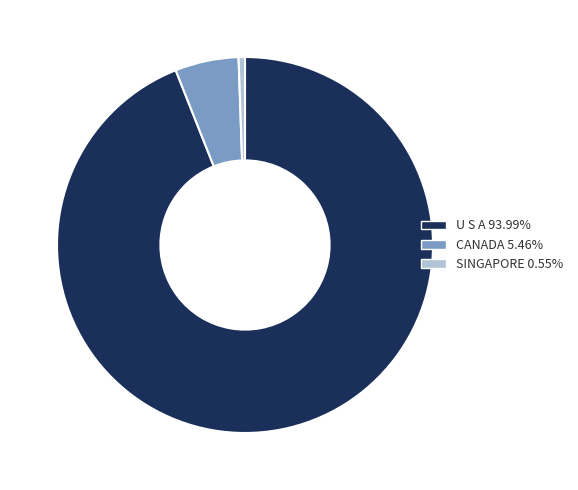

Is there a majority slice in this chart?

Yes